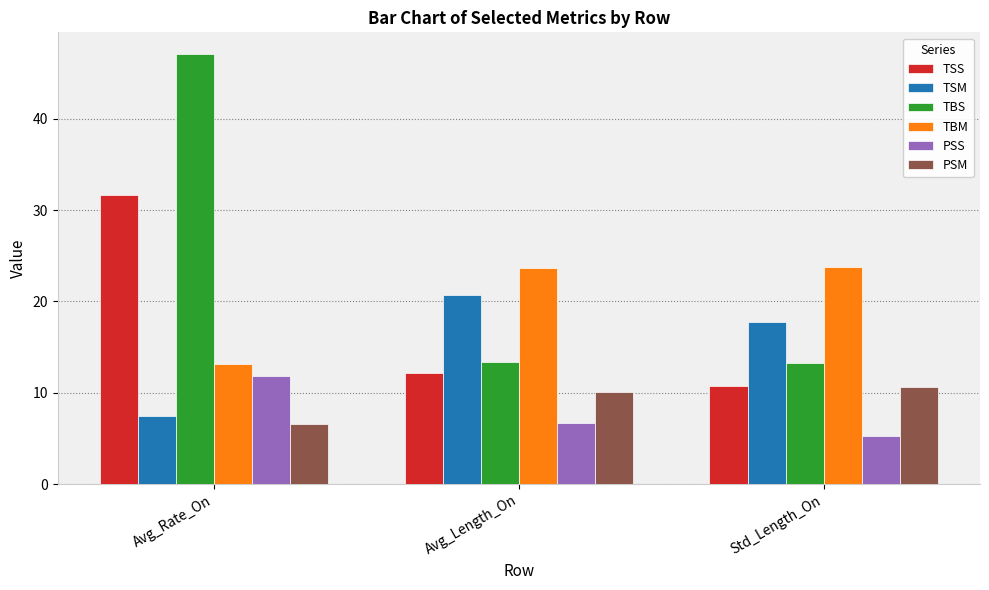

What is the label of the 3rd bar from the right?

Avg_Rate_On